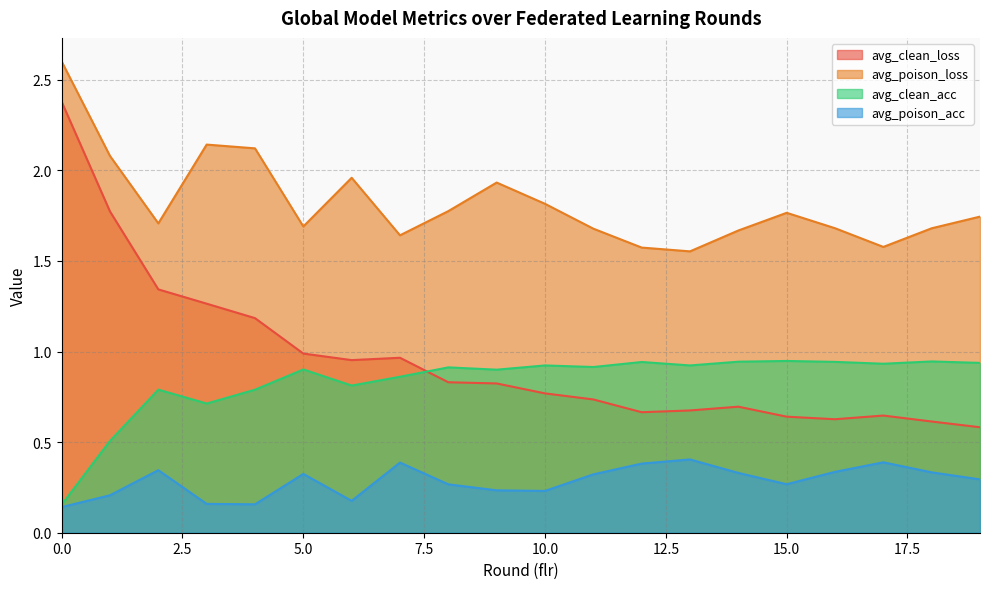

Reading left to right, extract all data points from this chart.

avg_clean_loss: 2.4	1.8	1.3	1.3	1.2	1.0	1.0	1.0	0.8	0.8	0.8	0.7	0.7	0.7	0.7	0.6	0.6	0.6	0.6	0.6
avg_poison_loss: 2.6	2.1	1.7	2.1	2.1	1.7	2.0	1.6	1.8	1.9	1.8	1.7	1.6	1.6	1.7	1.8	1.7	1.6	1.7	1.7
avg_clean_acc: 0.2	0.5	0.8	0.7	0.8	0.9	0.8	0.9	0.9	0.9	0.9	0.9	0.9	0.9	0.9	0.9	0.9	0.9	0.9	0.9
avg_poison_acc: 0.1	0.2	0.3	0.2	0.2	0.3	0.2	0.4	0.3	0.2	0.2	0.3	0.4	0.4	0.3	0.3	0.3	0.4	0.3	0.3